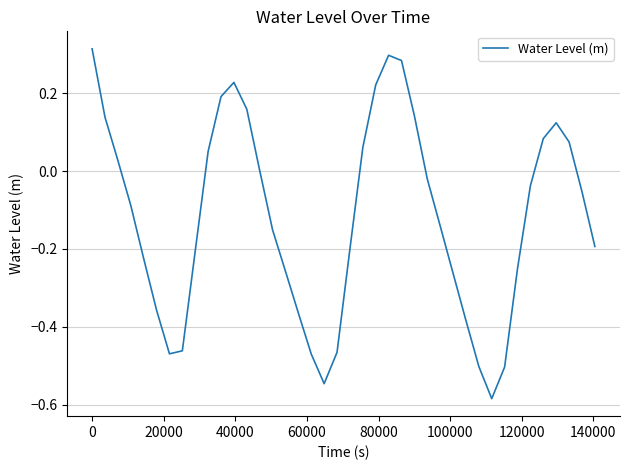

How many series are shown in this chart?

1